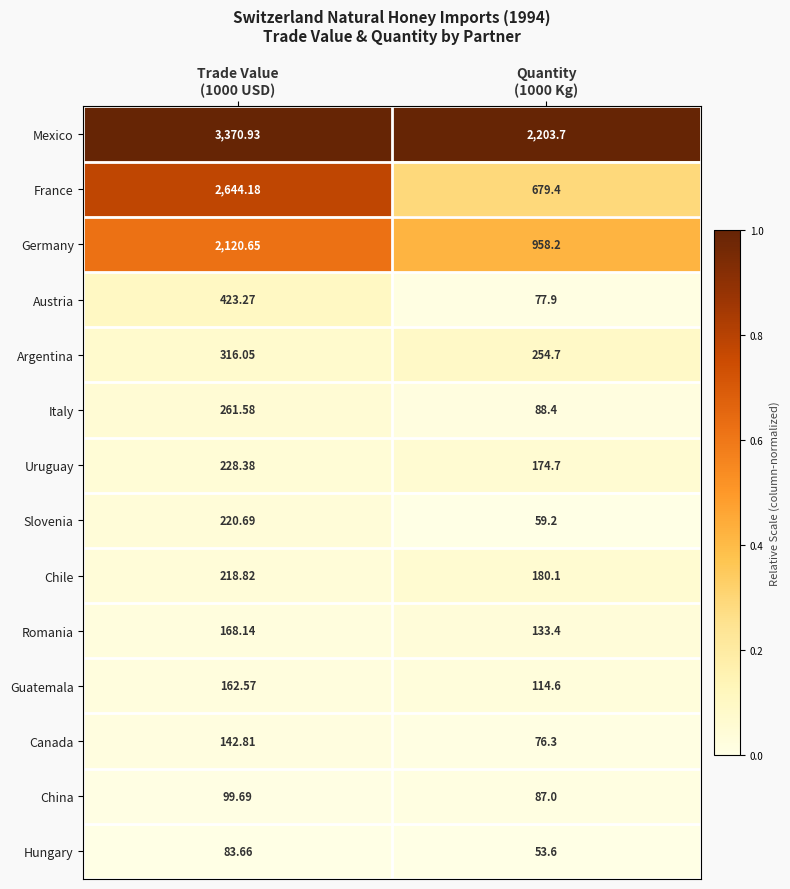

Between Trade Value
(1000 USD) and Quantity
(1000 Kg), which series saw the biggest shift?

France